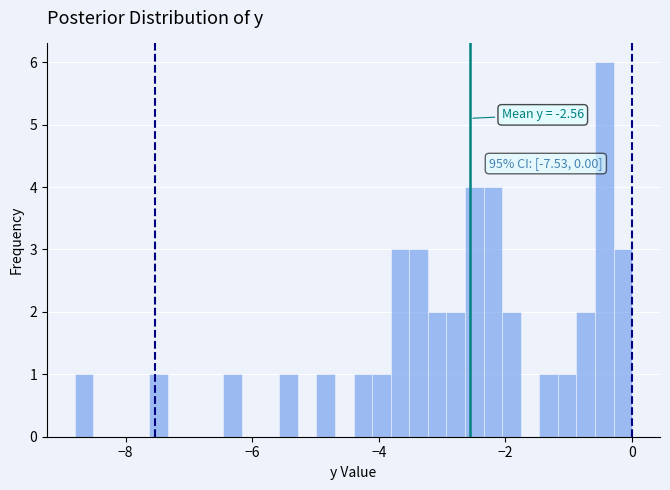

Read against the x-axis, roughly where is the centre of the tallest bar?

-0.4